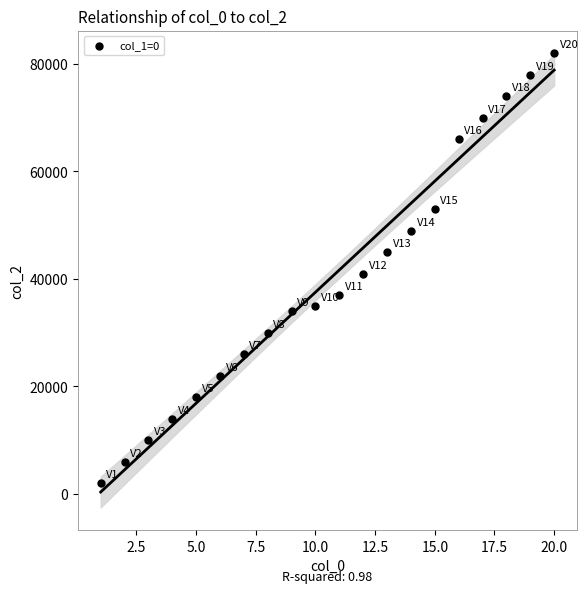

What Y value in the scatter plot is closest to 42000?

41000